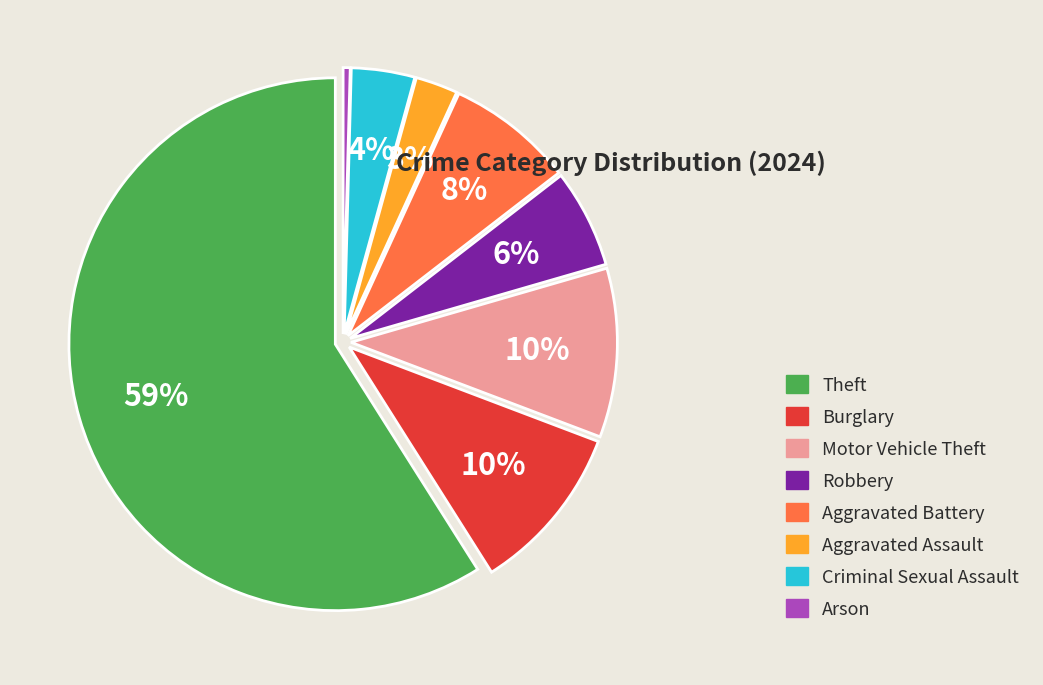

To the nearest percent, what is the difference between the largest and smallest slice percentages?

59%